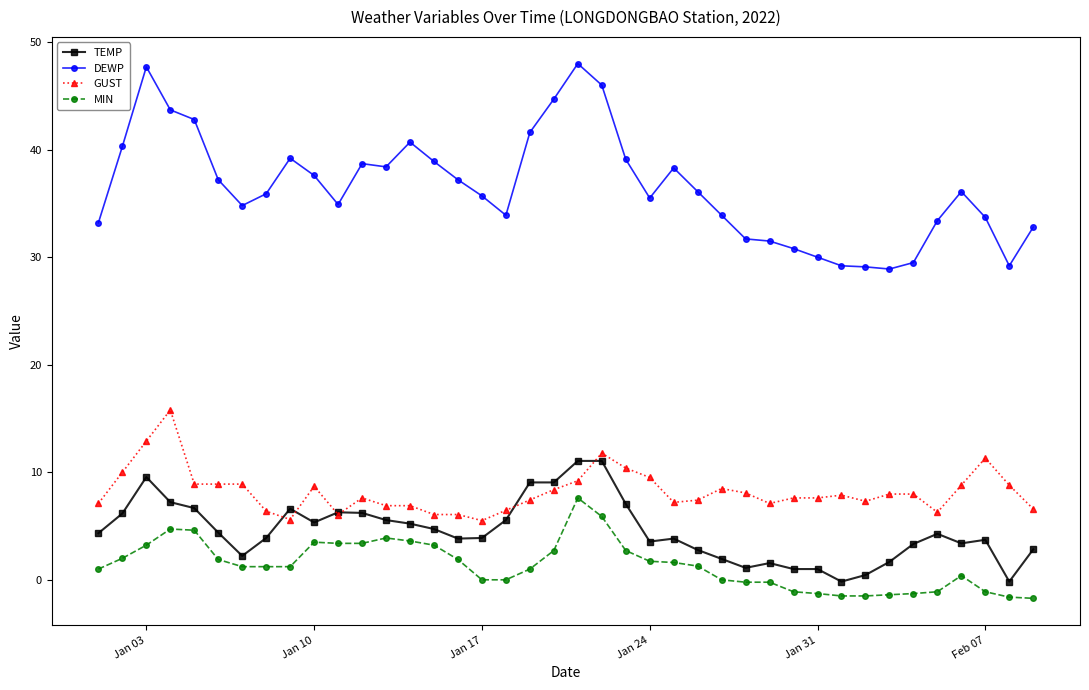

What is the lowest value of the GUST series?

5.5